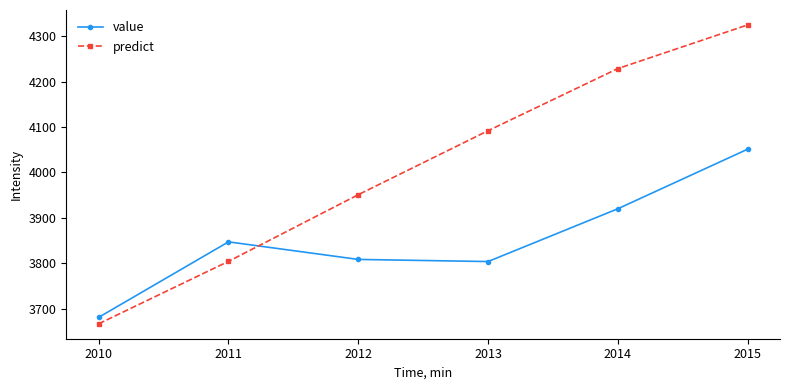

At which category is the sum across all series the highest?

2015